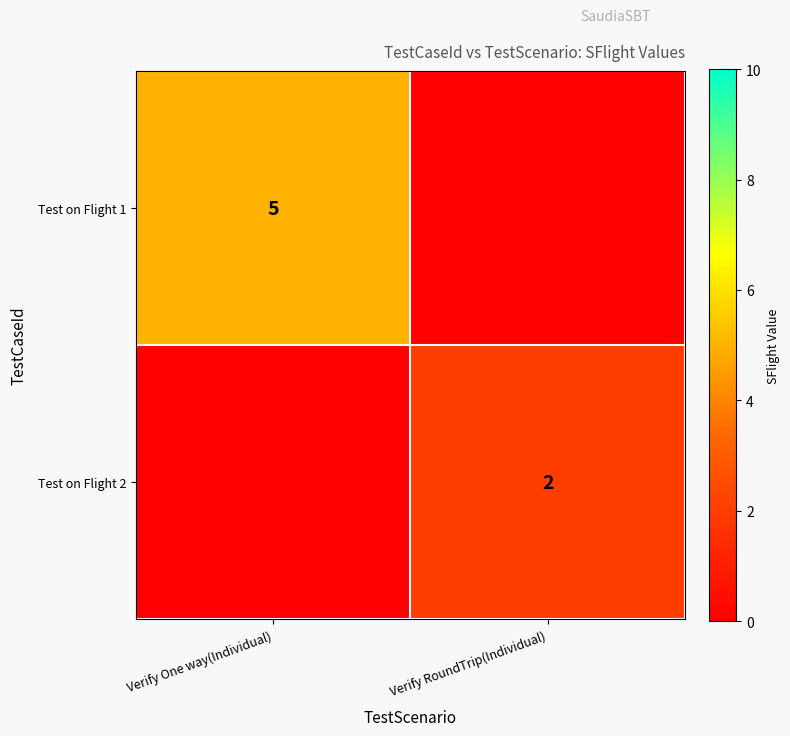

What is the difference between the highest and lowest values at Verify RoundTrip(Individual)?

2